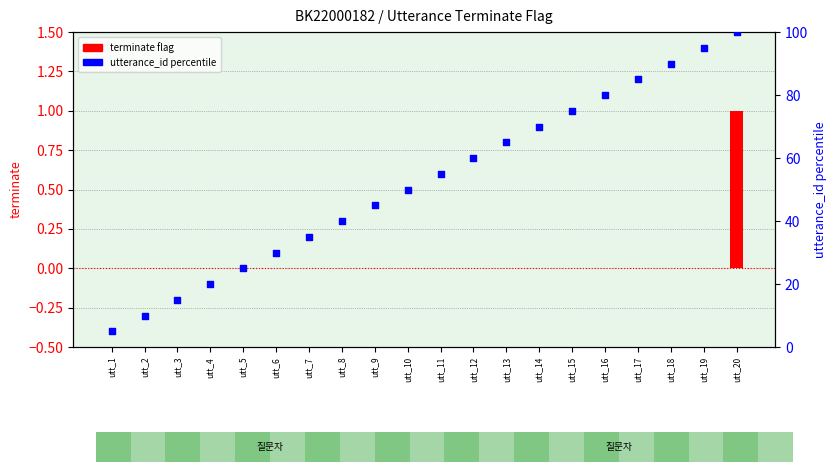

At how many categories does at least one series exceed 84?

4